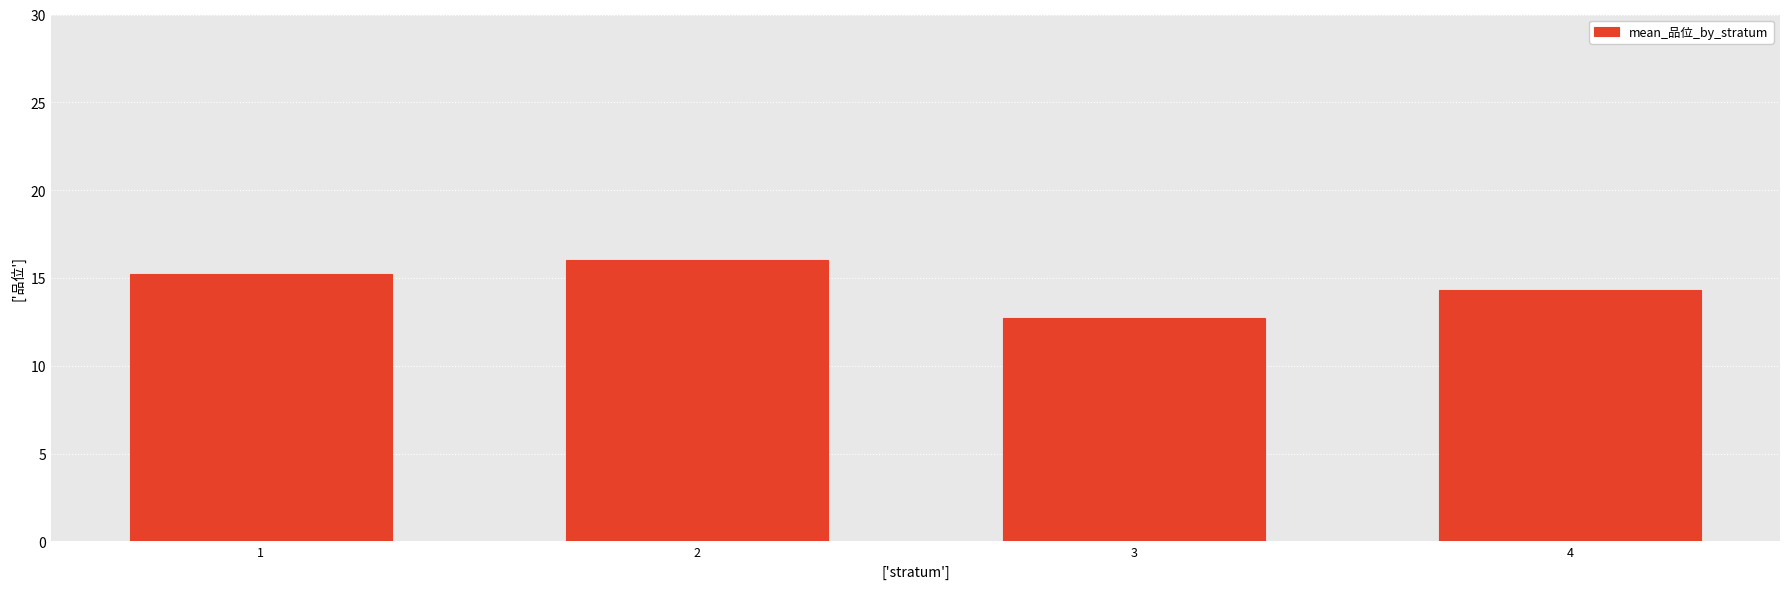

List the labels in order of value, smallest first.

3, 4, 1, 2